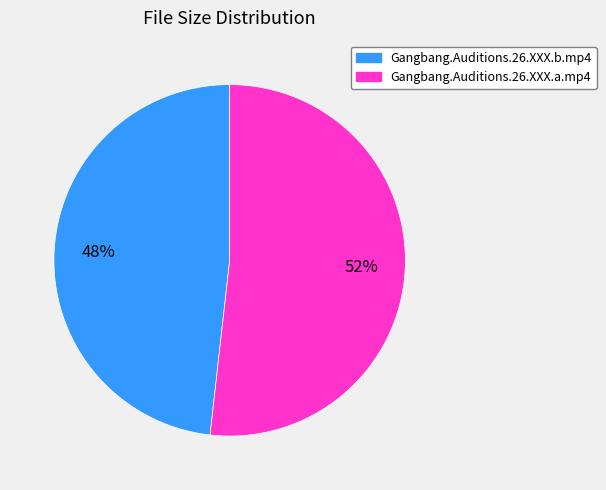

Count the number of slices in the pie.

2